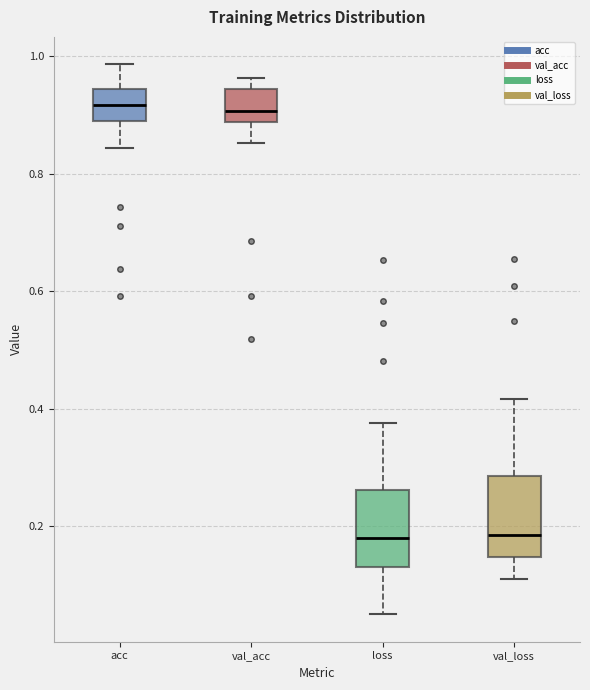

Where is the lower edge of the box for val_loss on the y-axis? The values are not printed on the chart, so give them approximately, as read against the axis.

0.14